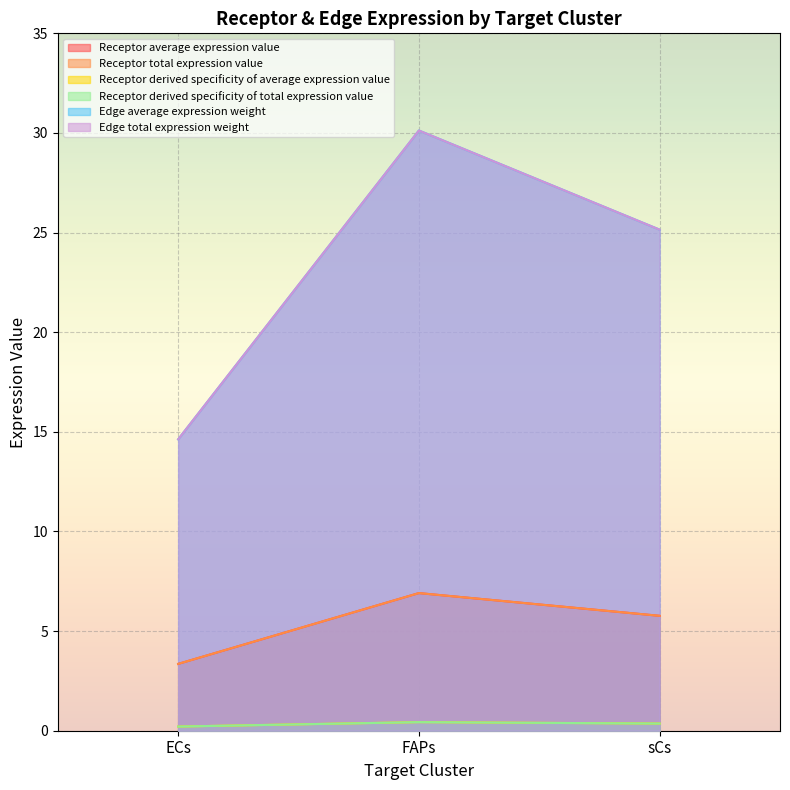

Reading left to right, transcribe all the data shown in this chart.

Receptor average expression value: 3.4	6.9	5.8
Receptor total expression value: 3.4	6.9	5.8
Receptor derived specificity of average expression value: 0.2	0.4	0.4
Receptor derived specificity of total expression value: 0.2	0.4	0.4
Edge average expression weight: 14.6	30.1	25.1
Edge total expression weight: 14.6	30.1	25.1